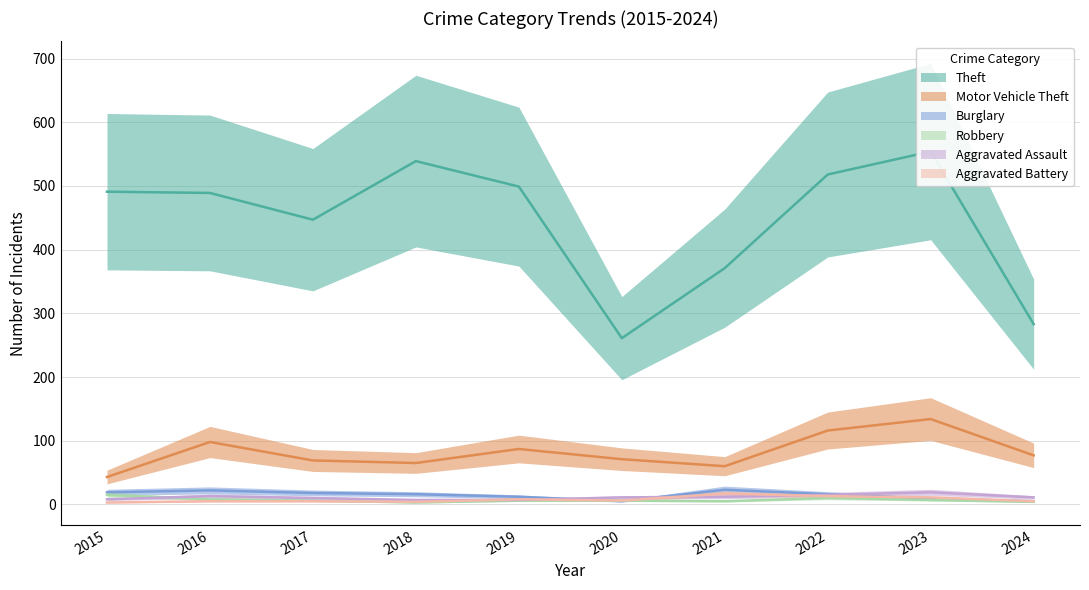

Read the Theft value at 2022.

518